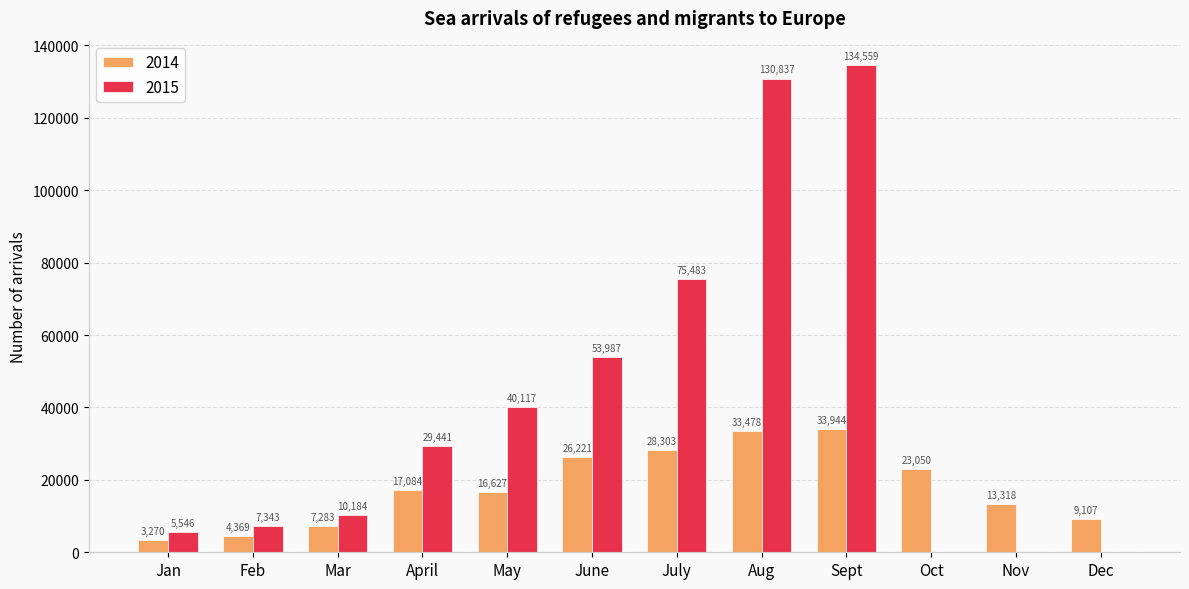

Is the value of 2015 at Nov greater than the value of 2014 at June?

No